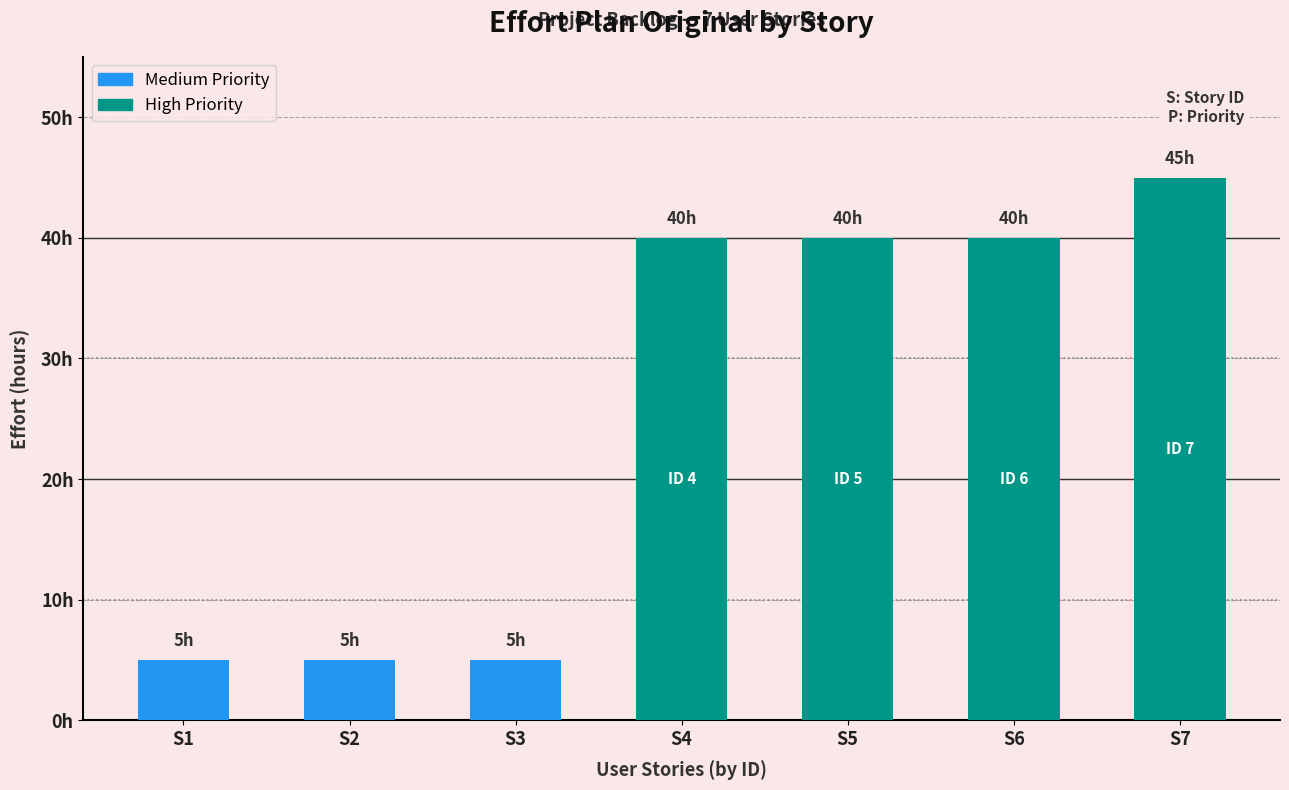

Count the number of categories in the chart.

7